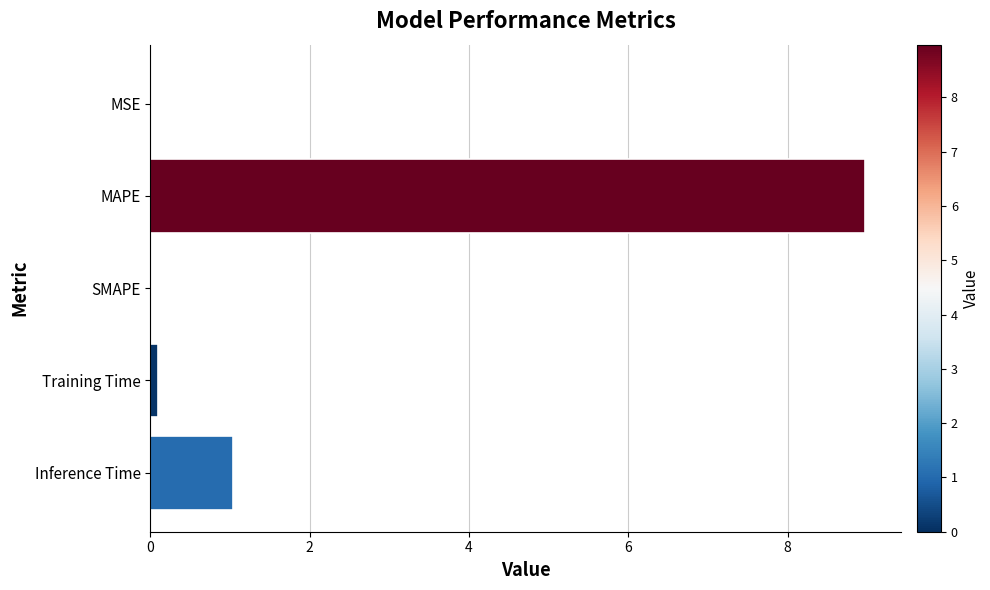

What is the maximum value shown in the chart?

9.0